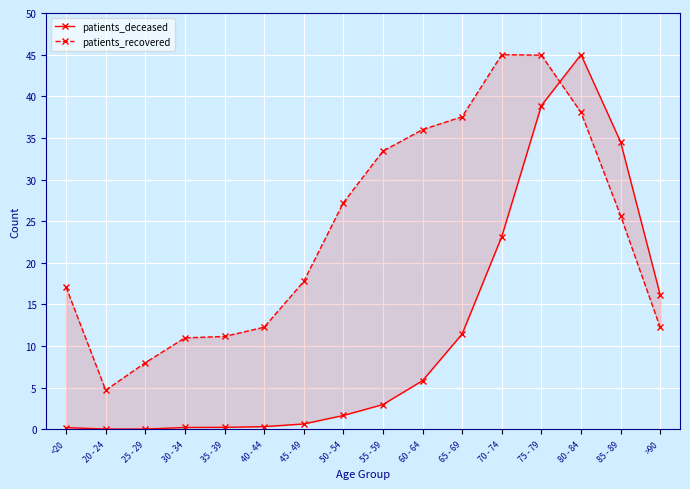

What is the difference between the maximum and minimum values in the patients_recovered series?

40.3